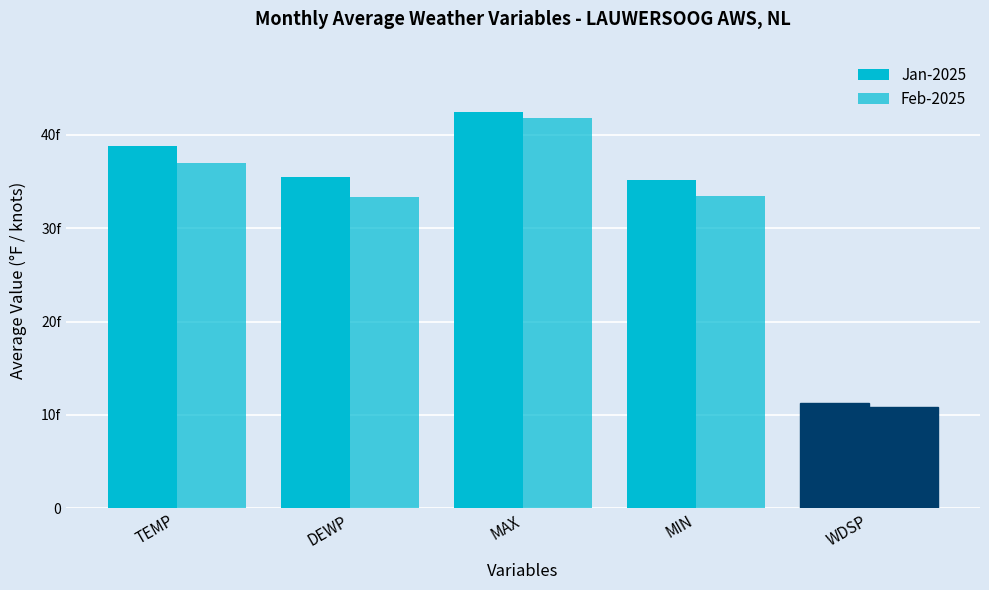

Does the chart contain any negative values?

No